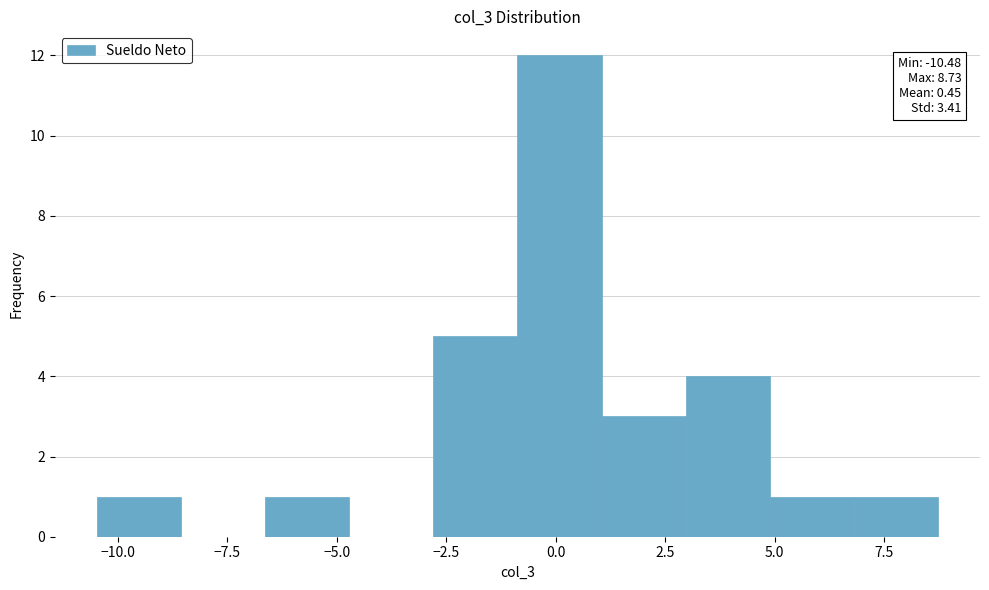

Around what value on the x-axis is the tallest bar? Give the approximate position of its centre, as read against the axis.

0.0